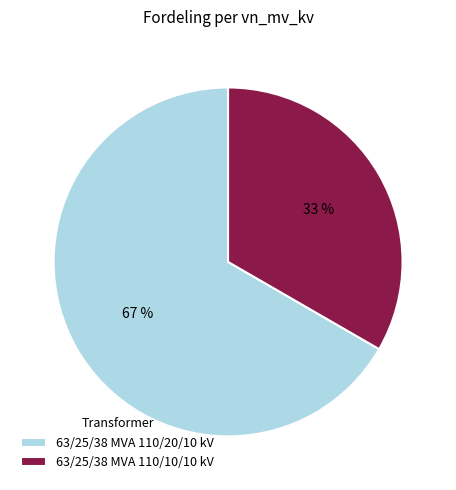

Count the number of slices in the pie.

2